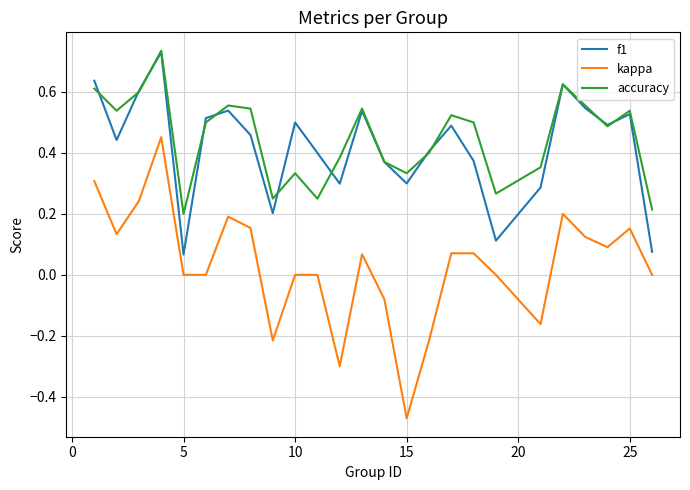

Which series has the widest spread of values?

kappa